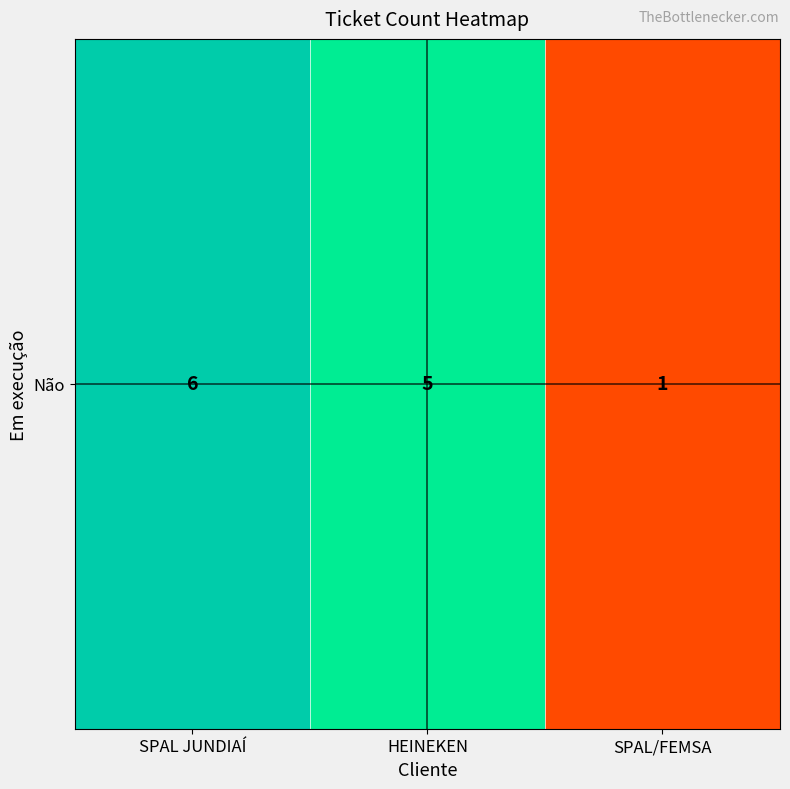

Rank the categories by value from highest to lowest.

SPAL JUNDIAÍ, HEINEKEN, SPAL/FEMSA